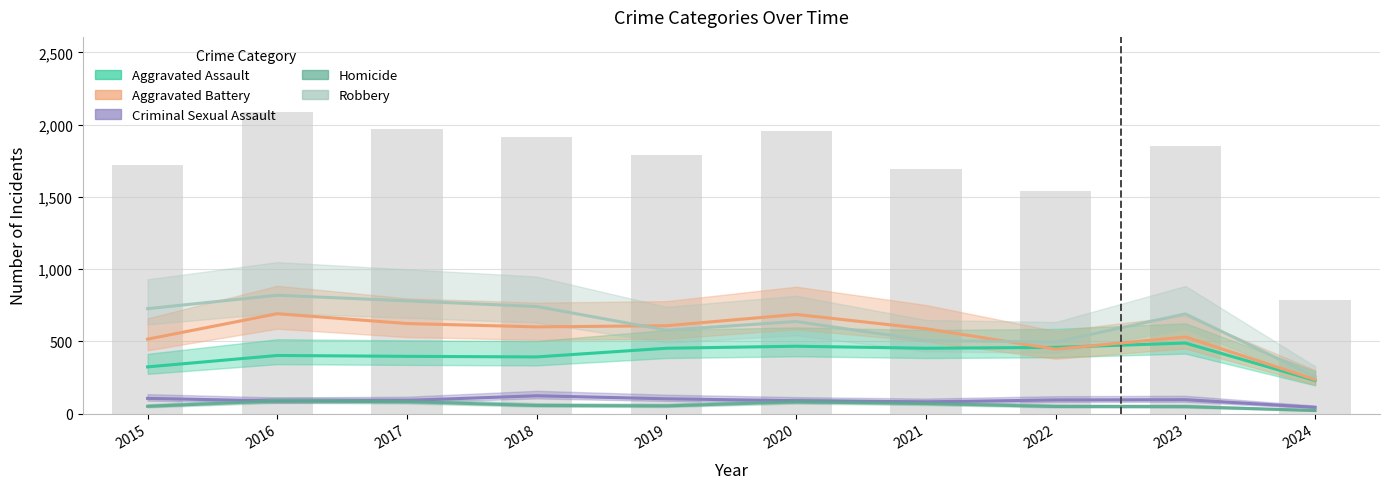

Is the value of Homicide at 2024 greater than the value of Aggravated Assault at 2020?

No